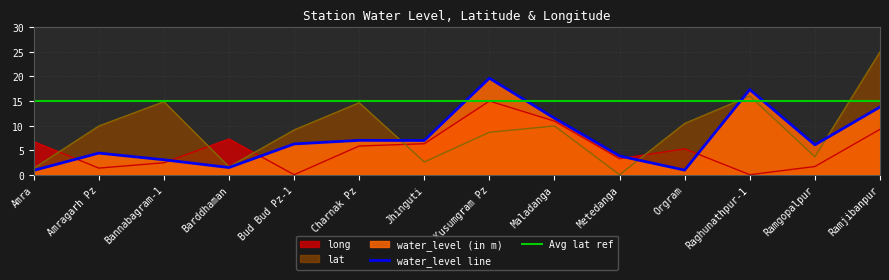

Where does the water_level (in m) series first go above 6?

Bud Bud Pz-1